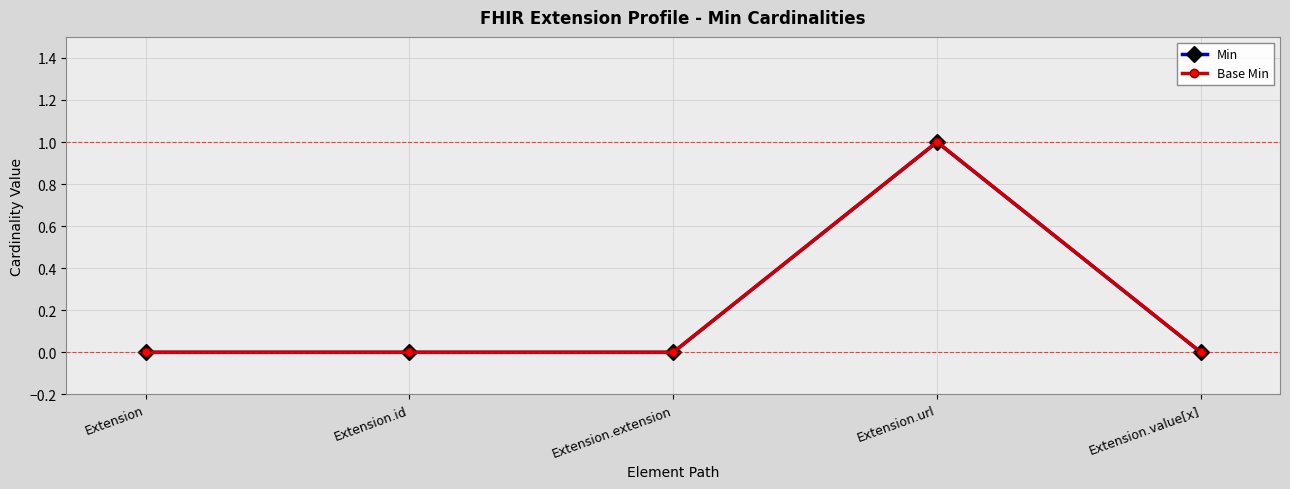

Reading left to right, extract all data points from this chart.

Min: 0	0	0	1	0
Base Min: 0	0	0	1	0